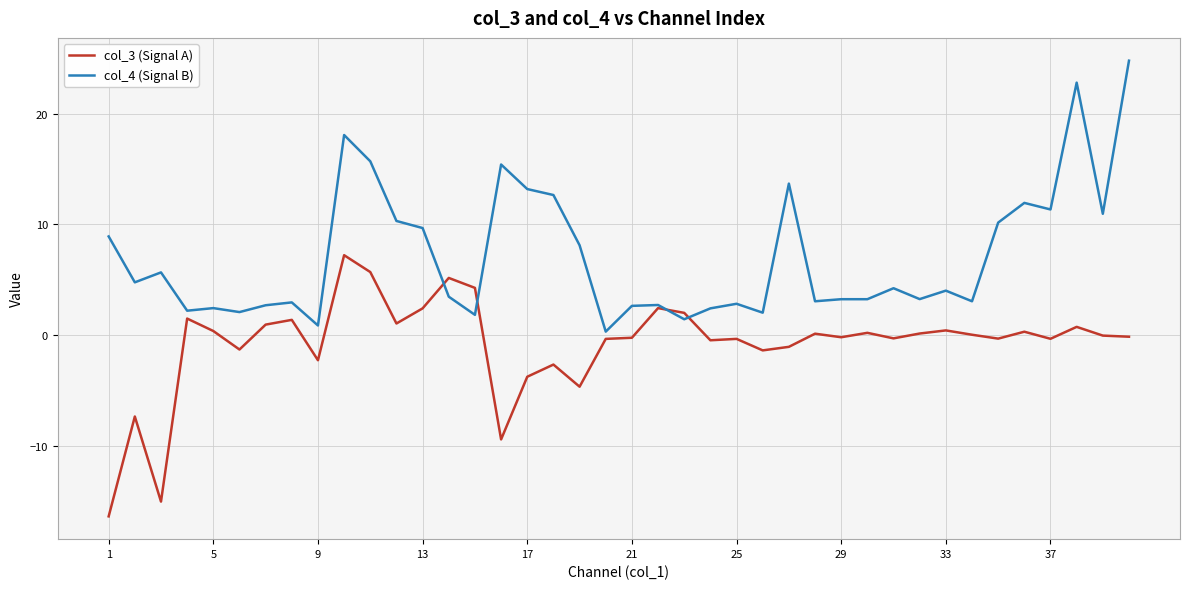

What is the smallest value displayed?

-16.4